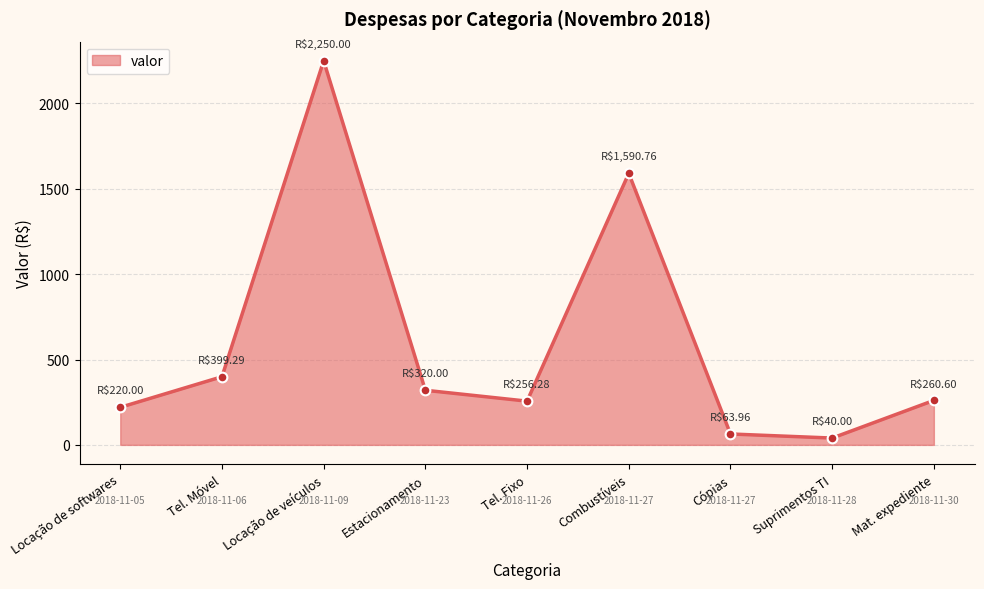

What is the greatest value displayed?

2250.0